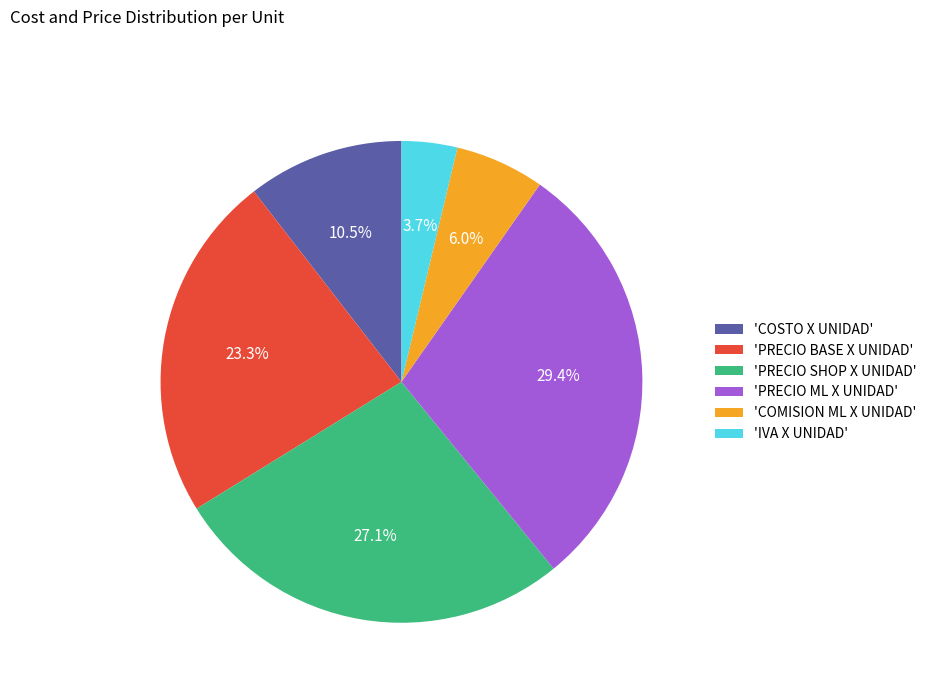

Does 'PRECIO SHOP X UNIDAD' account for over 50% of the chart?

No